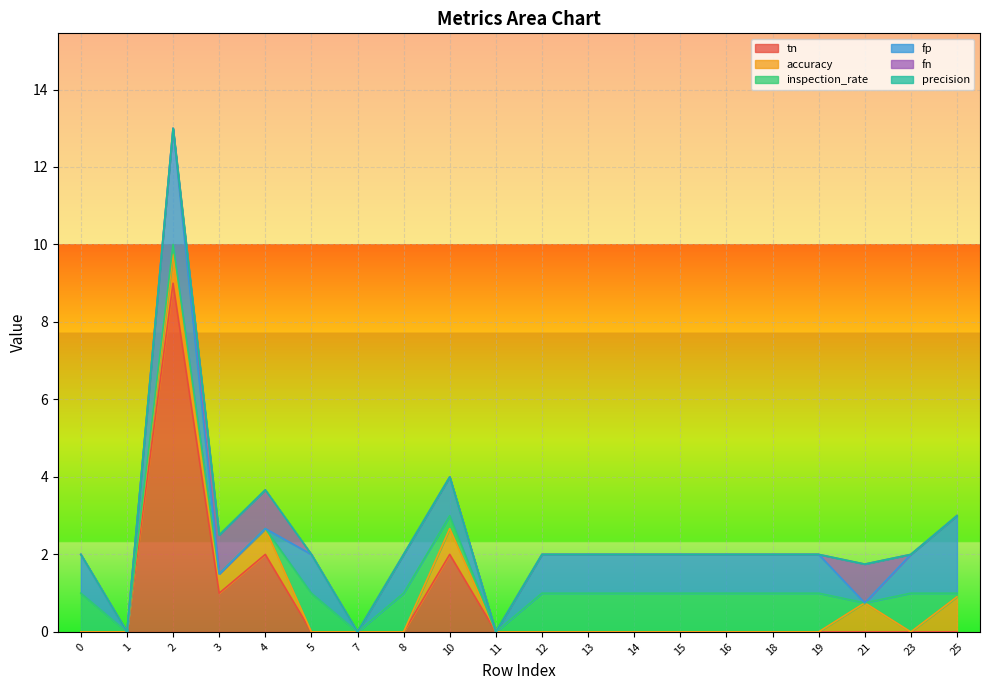

How many interior local peaks does the tn series have?

3